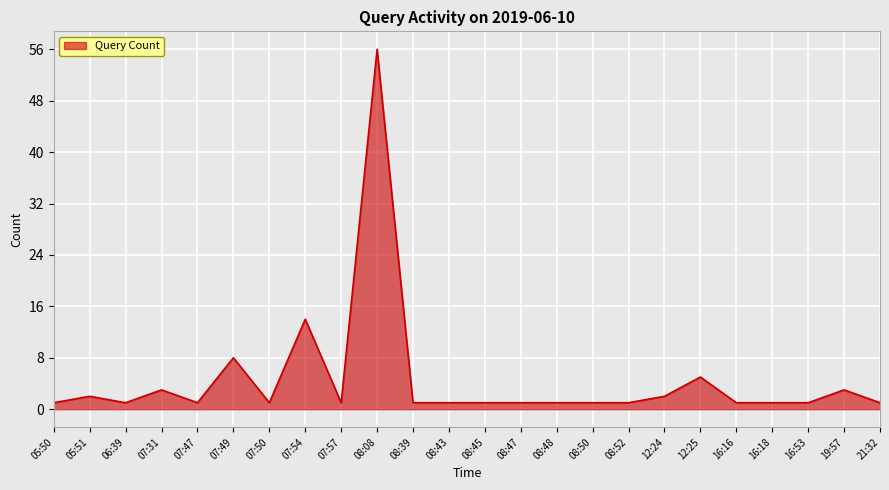

What position from the left is 19:57?

23